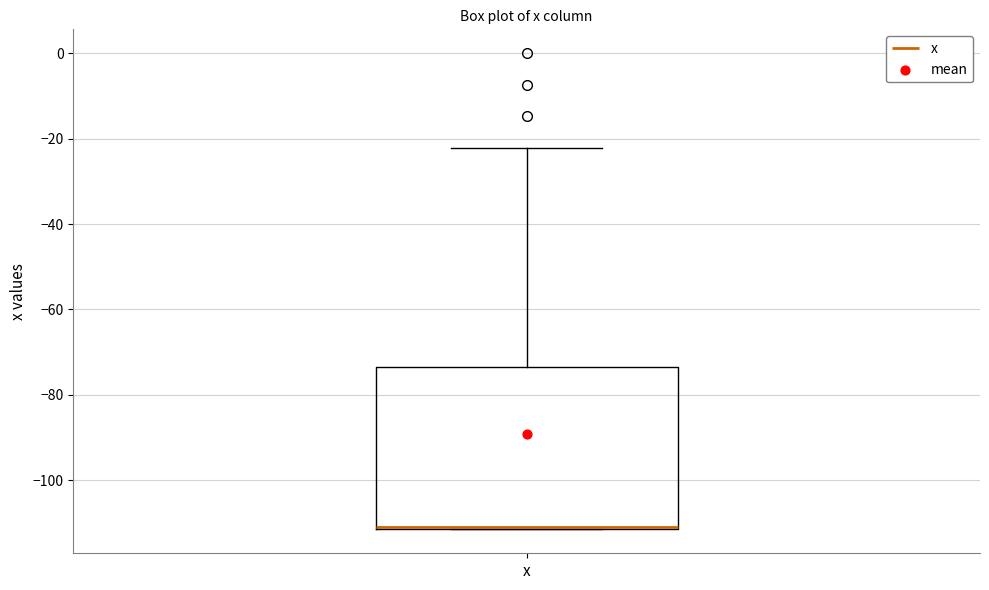

Transcribe this box plot: give where the median line is, the range the box spans, and where the two whiskers end, as read against the y-axis. The values are not printed on the chart, so give them approximately, as read against the axis.

median -110 (drawn on the box's lower edge), box -112 to -74, whiskers -112 to -22